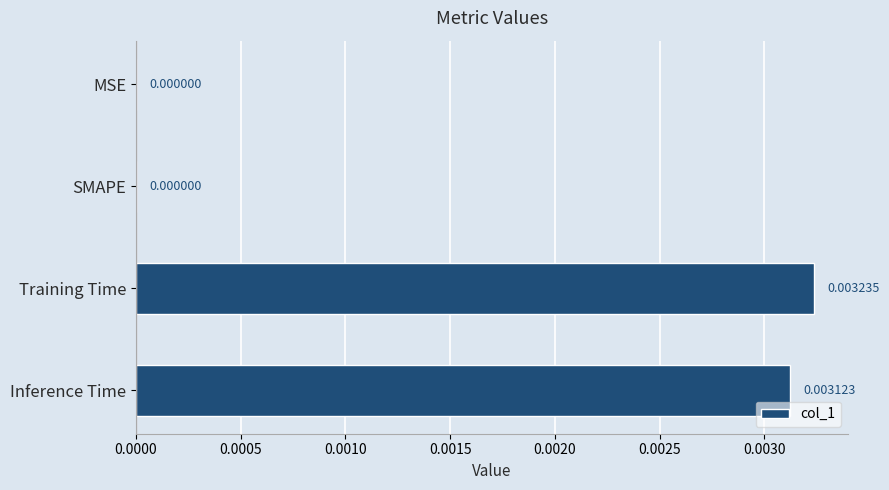

Which has a higher value, MSE or Training Time?

Training Time